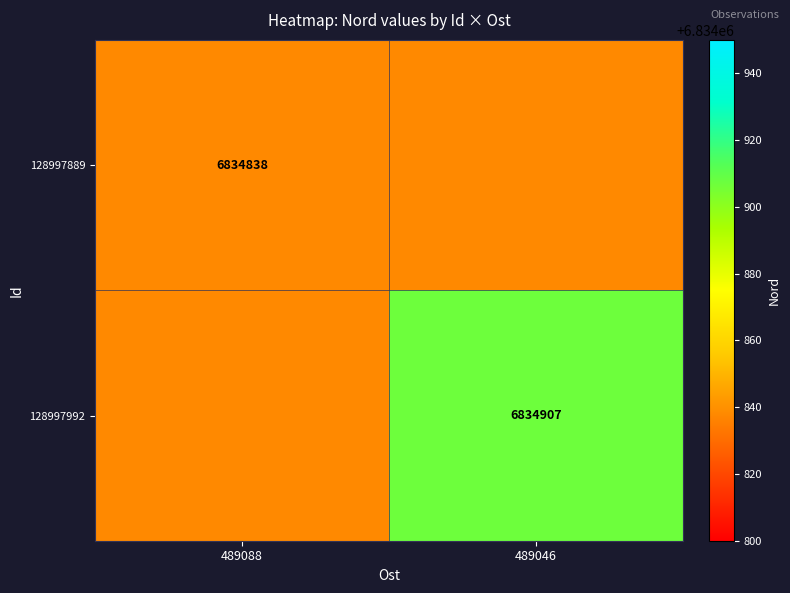

Which has a higher value, 489088 or 489046?

489088